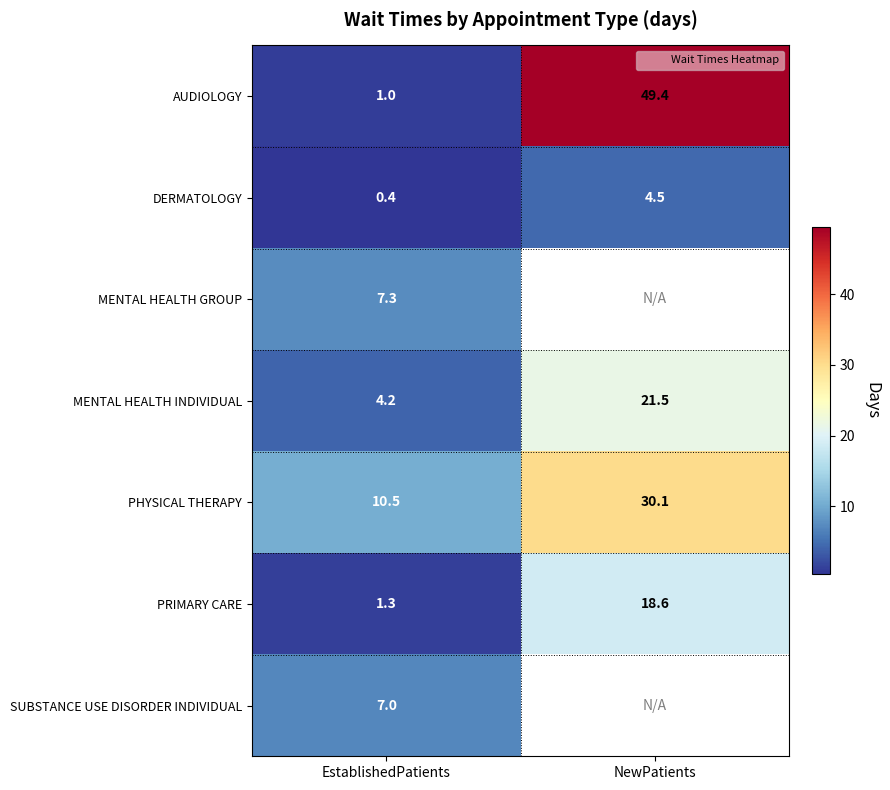

Which label corresponds to the smallest value in the chart?

EstablishedPatients